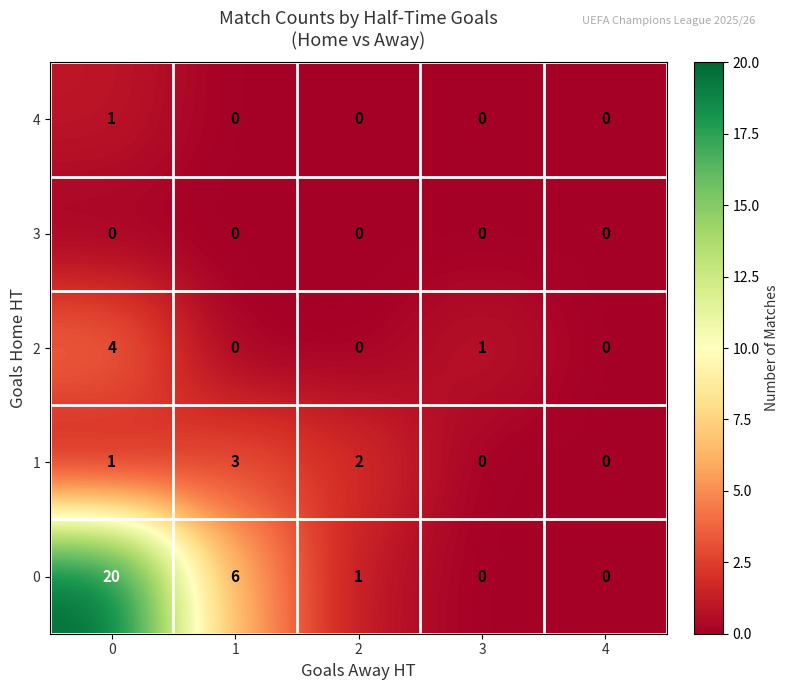

Reading left to right, extract all data points from this chart.

4: 0=1	1=0	2=0	3=0	4=0
3: 0=0	1=0	2=0	3=0	4=0
2: 0=4	1=0	2=0	3=1	4=0
1: 0=1	1=3	2=2	3=0	4=0
0: 0=20	1=6	2=1	3=0	4=0